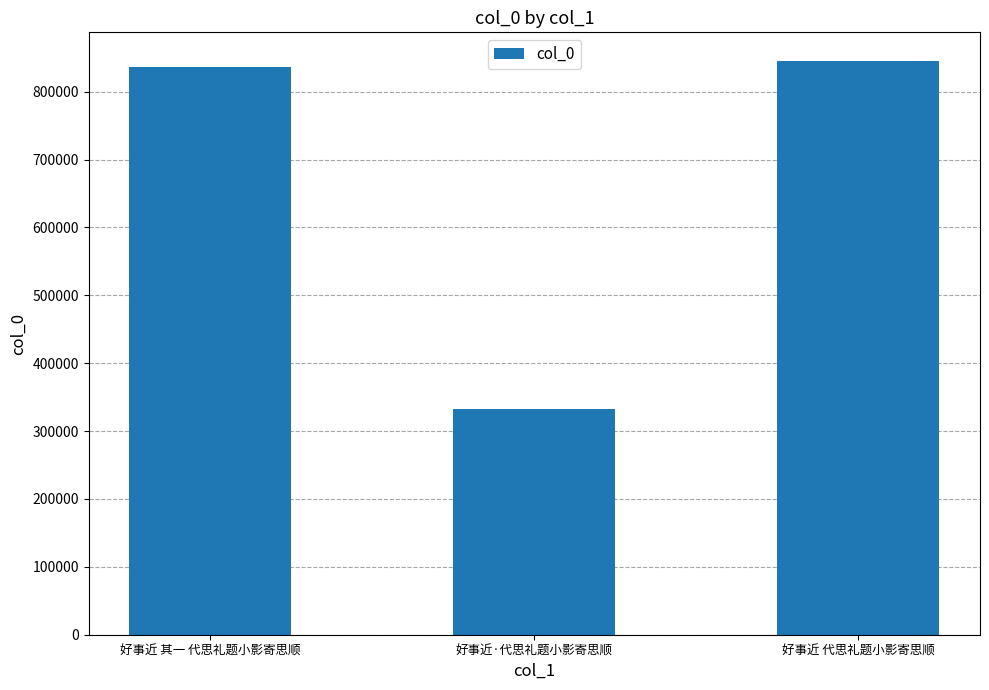

The chart shows a value of 845095 at 好事近 代思礼题小影寄思顺. True or false?

True